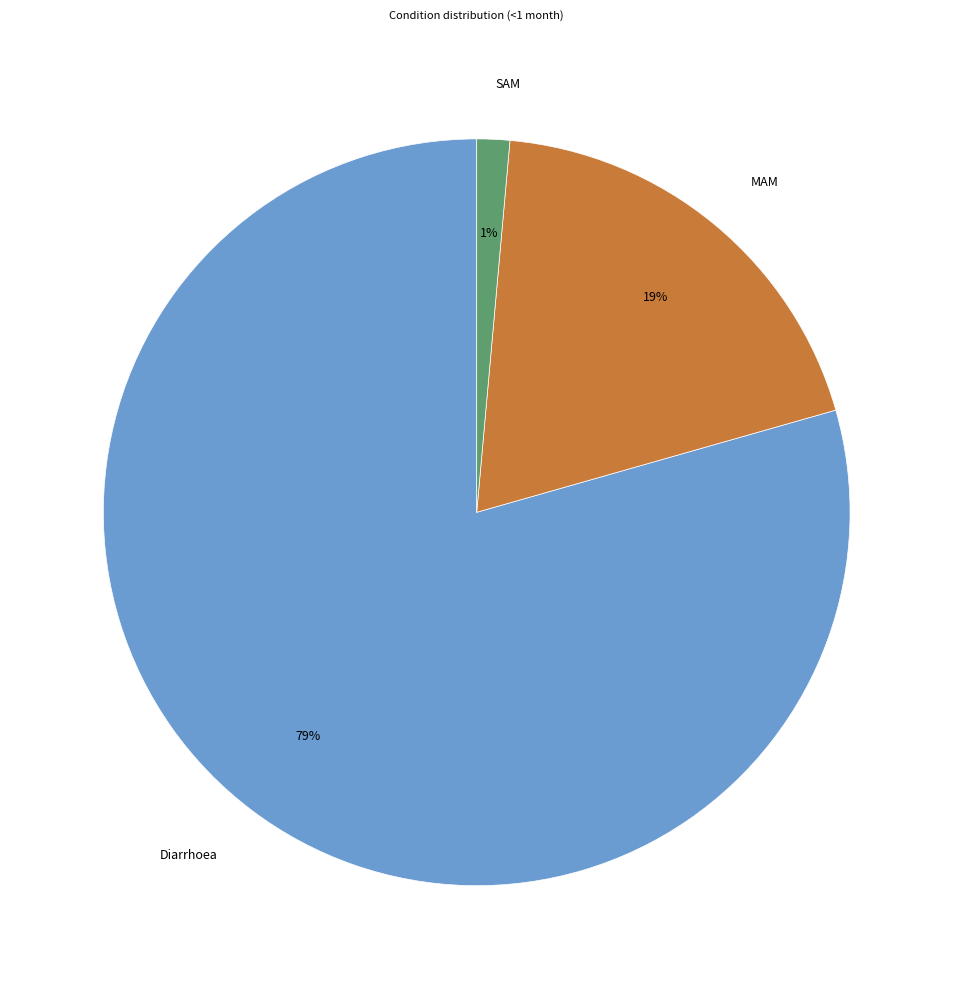

What is the largest slice in the pie chart?

Diarrhoea